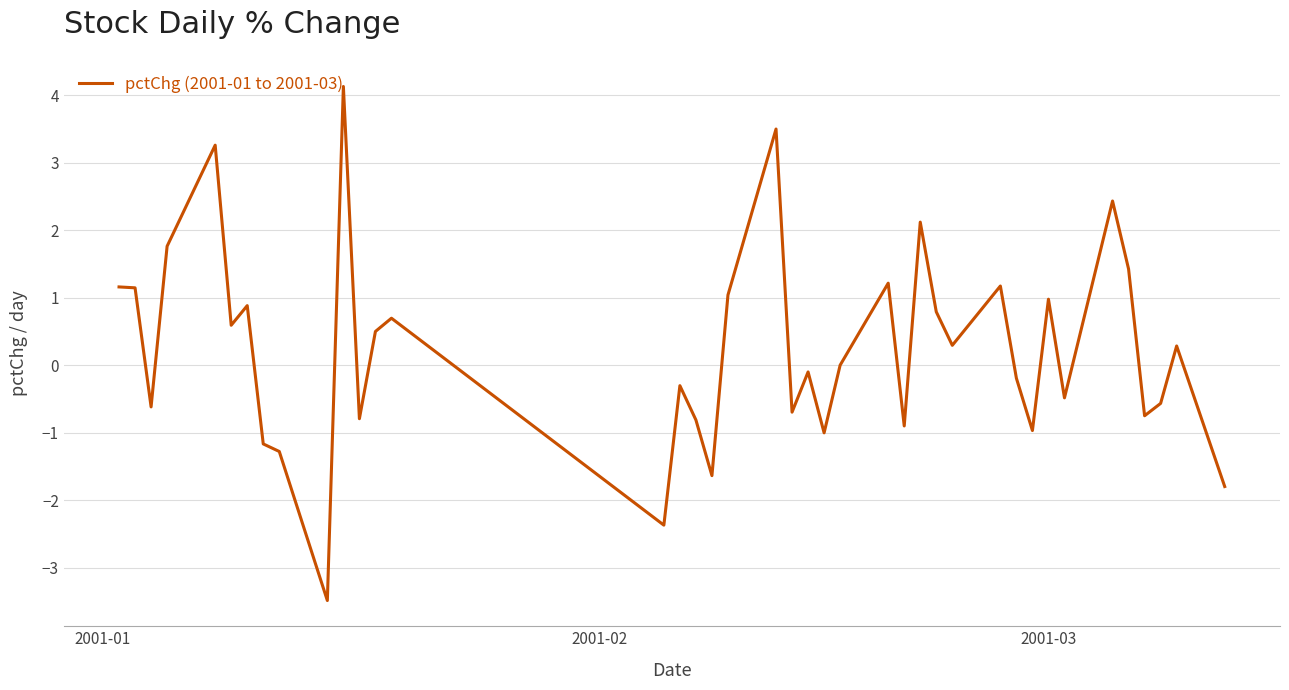

What is the greatest value displayed?

4.1